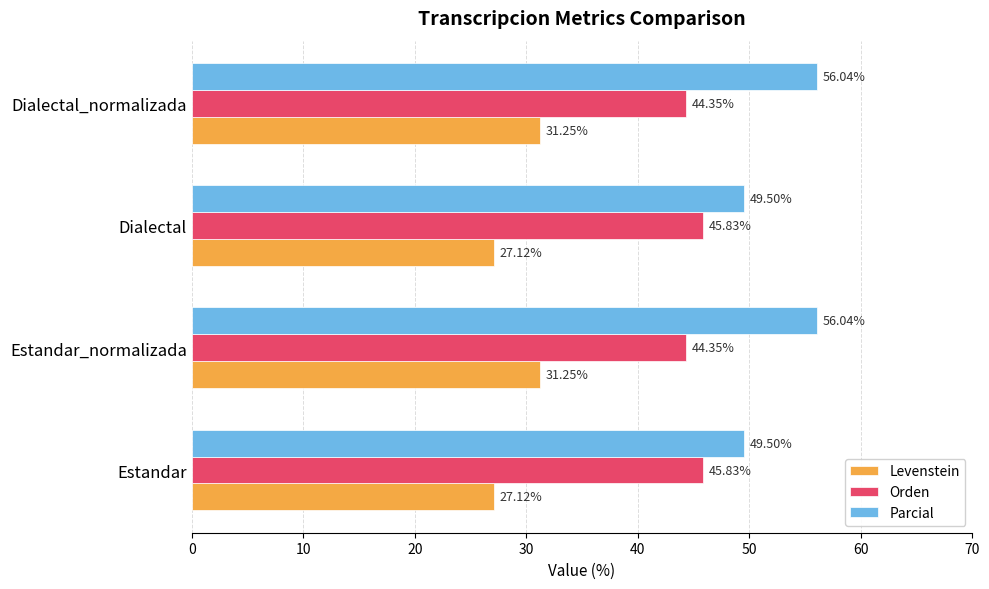

Is the value of Levenstein at Estandar greater than the value of Parcial at Estandar_normalizada?

No